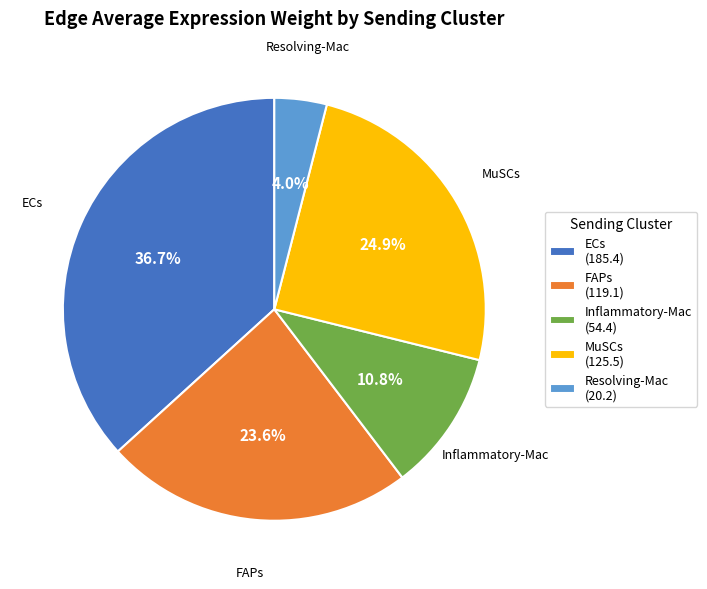

What percentage is the Inflammatory-Mac slice, to the nearest percent?

11%